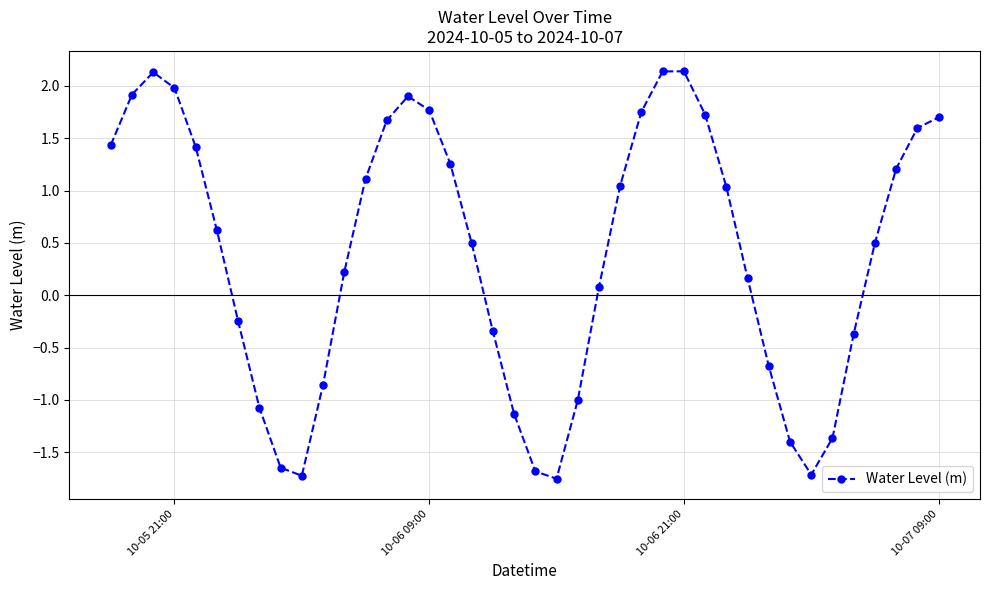

What is the value of the 29th point from the left?

1.7